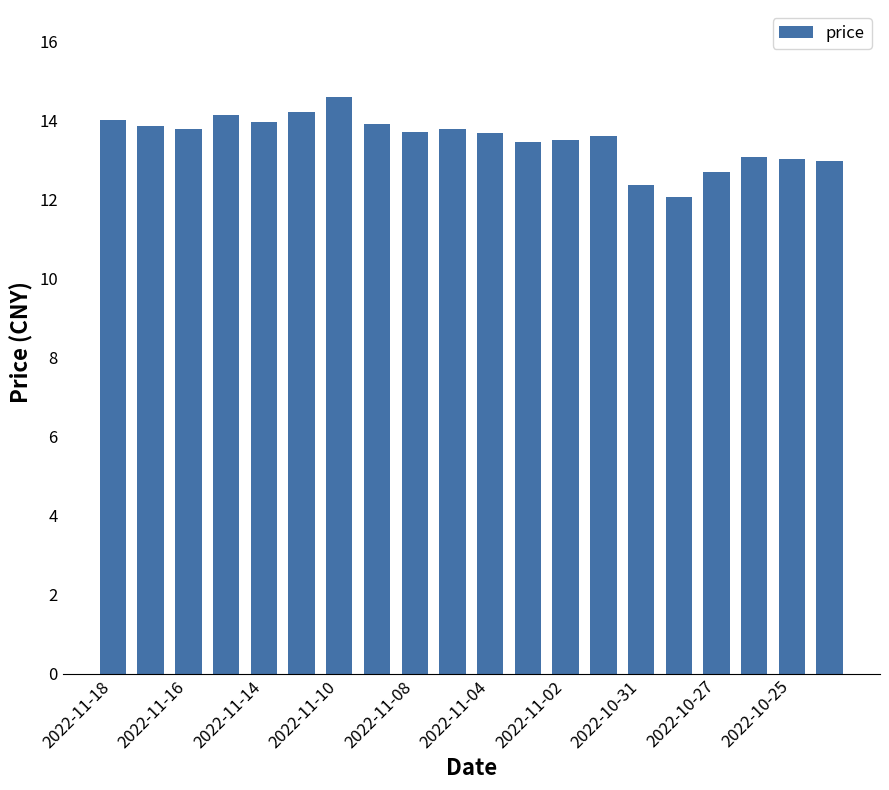

What is the smallest value displayed?

12.1